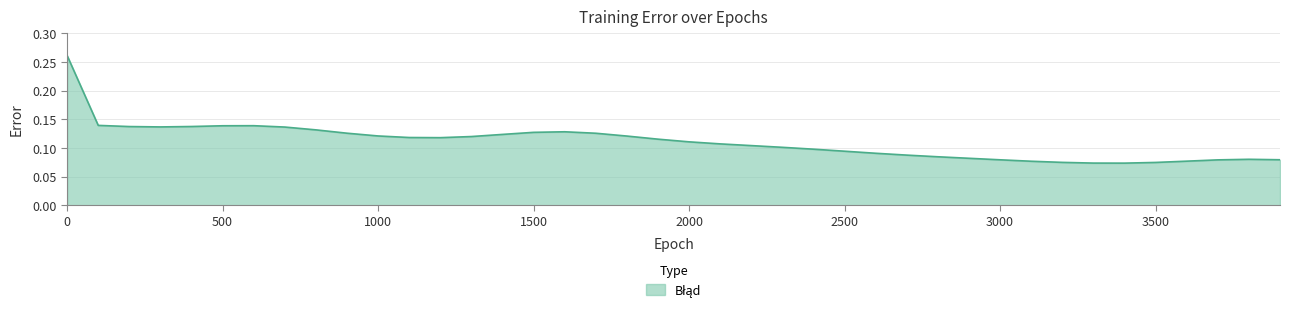

Reading left to right, transcribe all the data shown in this chart.

0=0.3	100=0.1	200=0.1	300=0.1	400=0.1	500=0.1	600=0.1	700=0.1	800=0.1	900=0.1	1000=0.1	1100=0.1	1200=0.1	1300=0.1	1400=0.1	1500=0.1	1600=0.1	1700=0.1	1800=0.1	1900=0.1	2000=0.1	2100=0.1	2200=0.1	2300=0.1	2400=0.1	2500=0.1	2600=0.1	2700=0.1	2800=0.1	2900=0.1	3000=0.1	3100=0.1	3200=0.1	3300=0.1	3400=0.1	3500=0.1	3600=0.1	3700=0.1	3800=0.1	3900=0.1